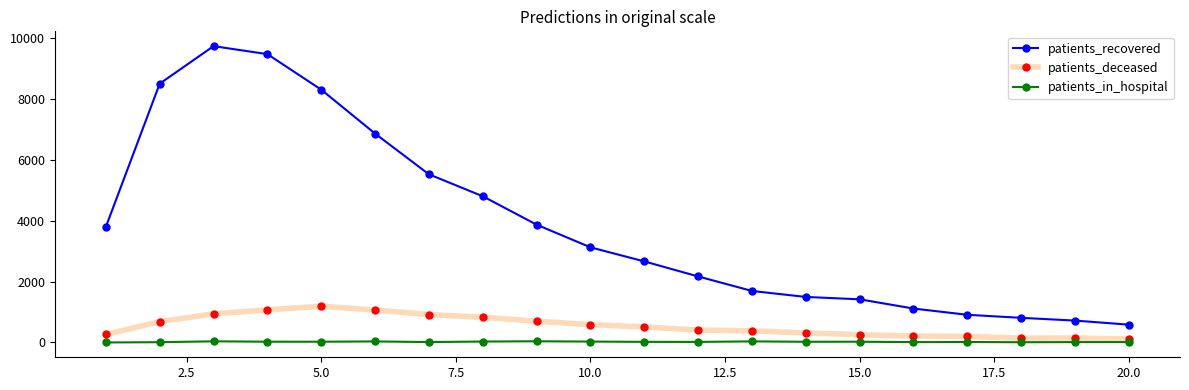

True or false: patients_in_hospital and patients_recovered cross at least once.

False